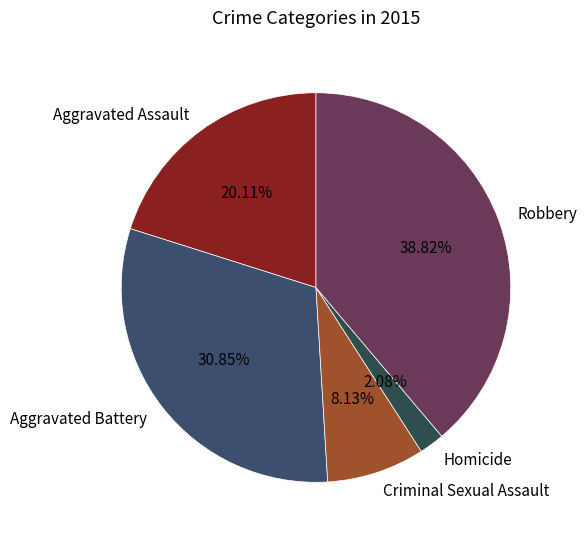

What is the ratio of the value at Robbery to the value at Criminal Sexual Assault?

4.8